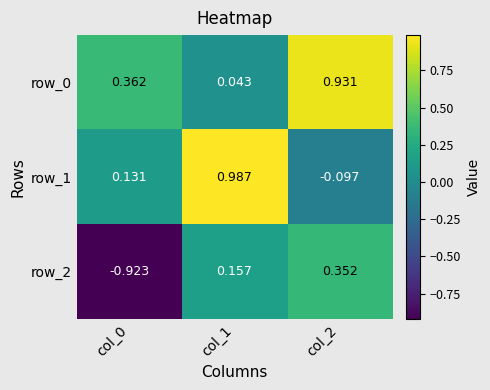

Which series has the largest range (max minus min)?

row_2